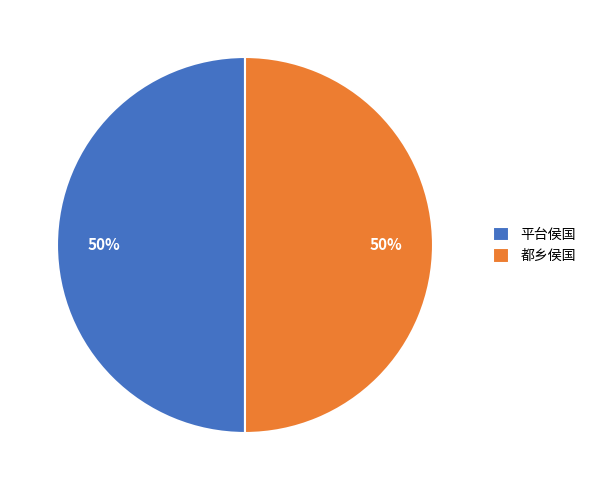

What percentage is the 平台侯国 slice, to the nearest percent?

50%